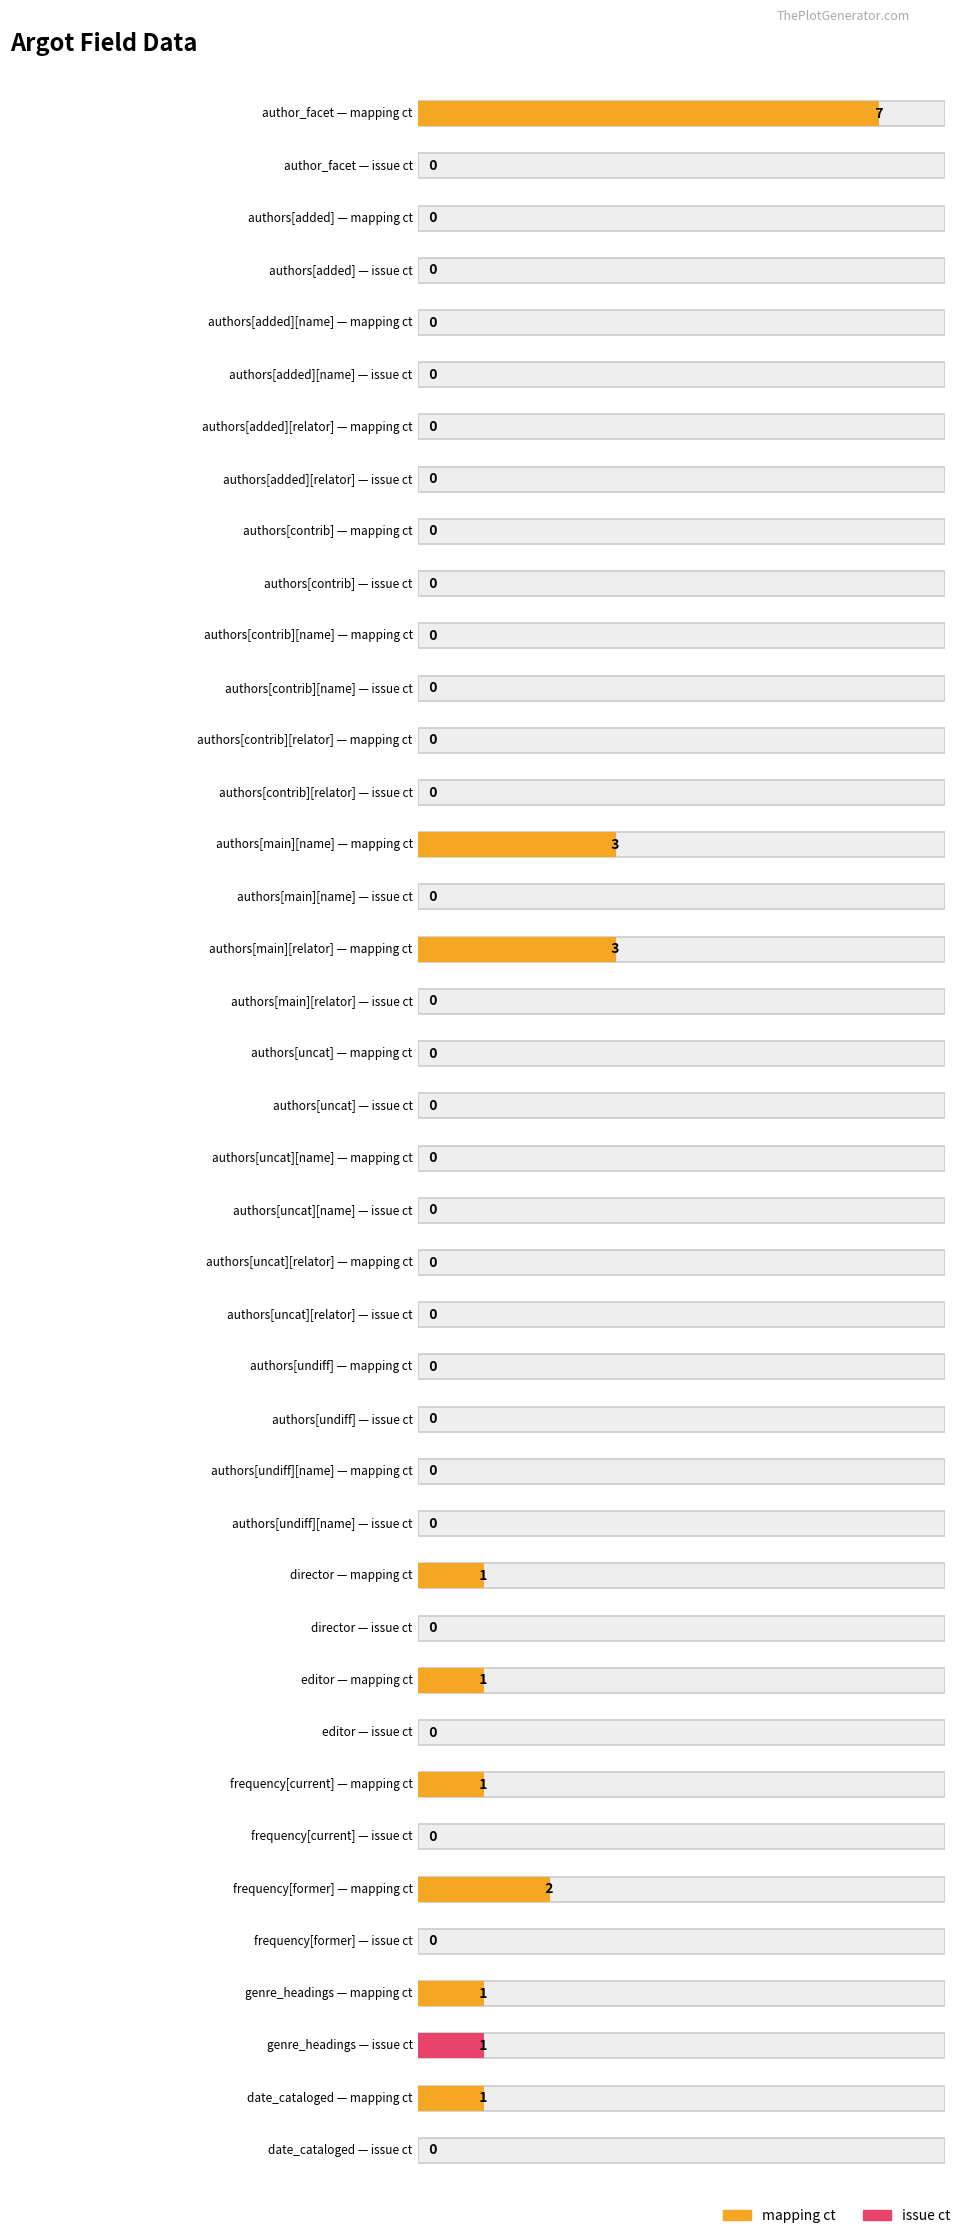

At which label does issue ct reach its minimum?

author_facet